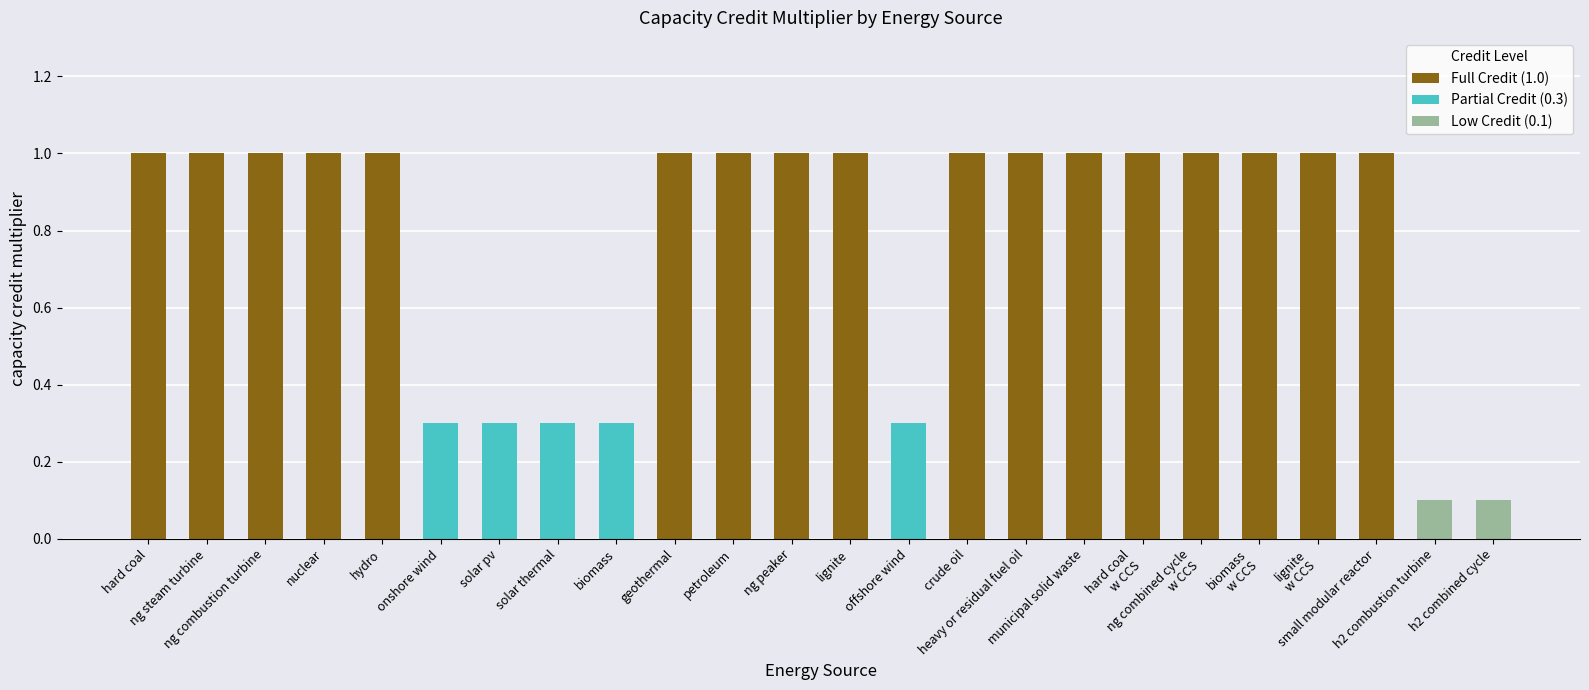

Rank the categories by value from lowest to highest.

hydrogen combustion turbine, hydrogen combined cycle, onshore wind, solar pv, solar thermal, biomass, offshore wind, hard coal, natural gas steam turbine, natural gas combustion turbine, nuclear, hydro, geothermal, petroleum, natural gas peaker, lignite, crude oil, heavy or residual fuel oil, municipal solid waste, hard coal w CCS, natural gas combined cycle w CCS, biomass w CCS, lignite w CCS, small modular reactor